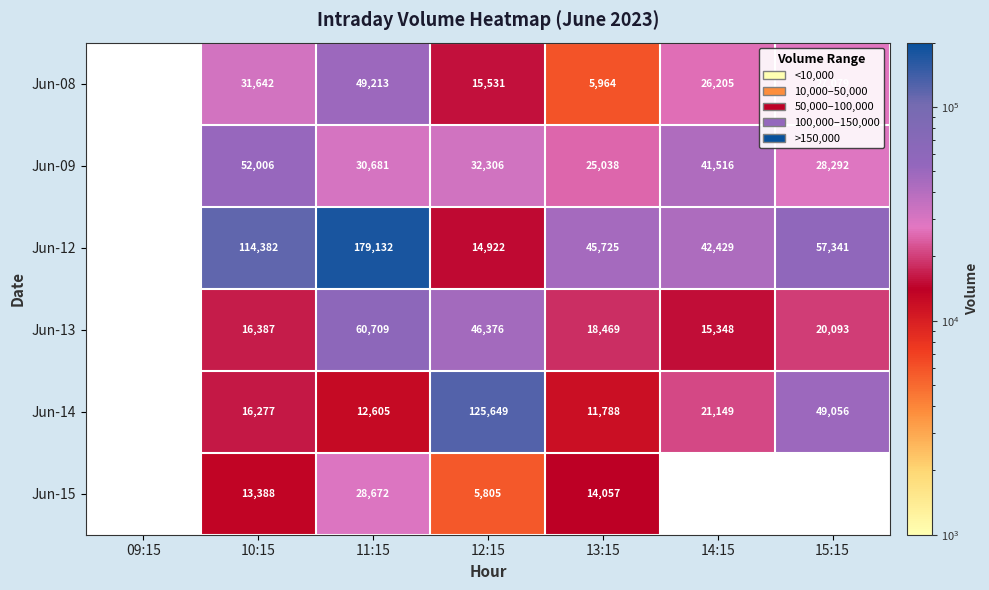

What is the maximum value shown in the chart?

179132.0